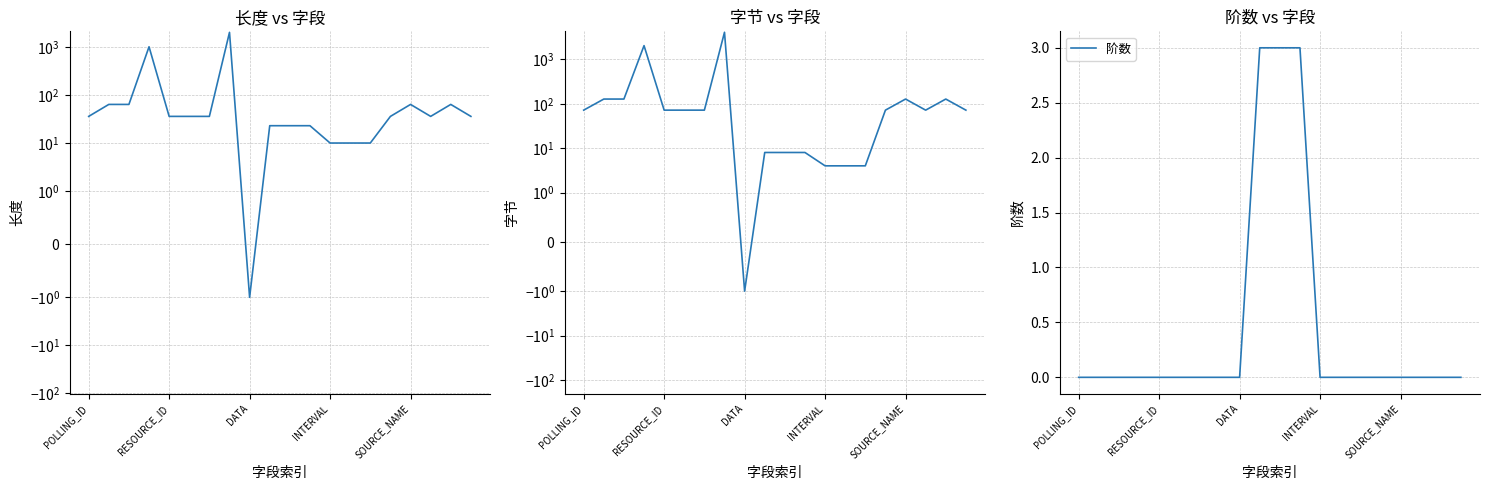

How many values in 长度 are above zero?

19